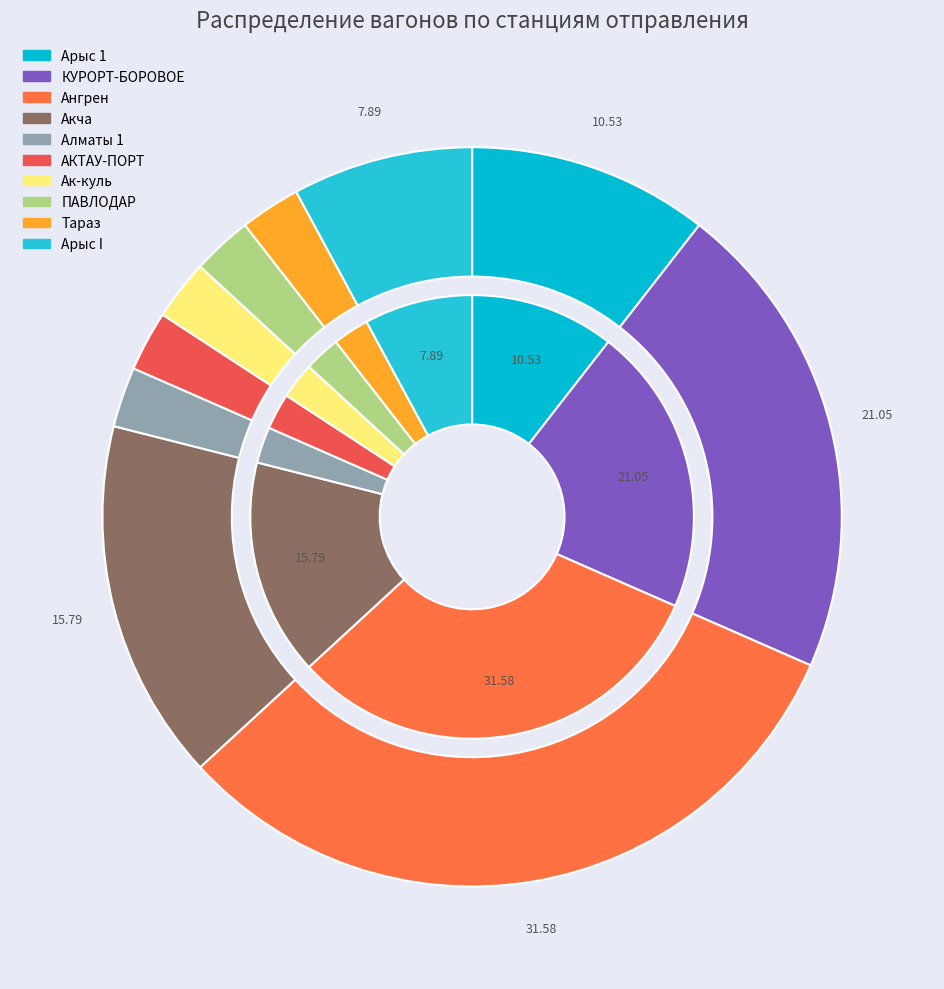

What portion of the pie excludes Ак-куль?

97.4%